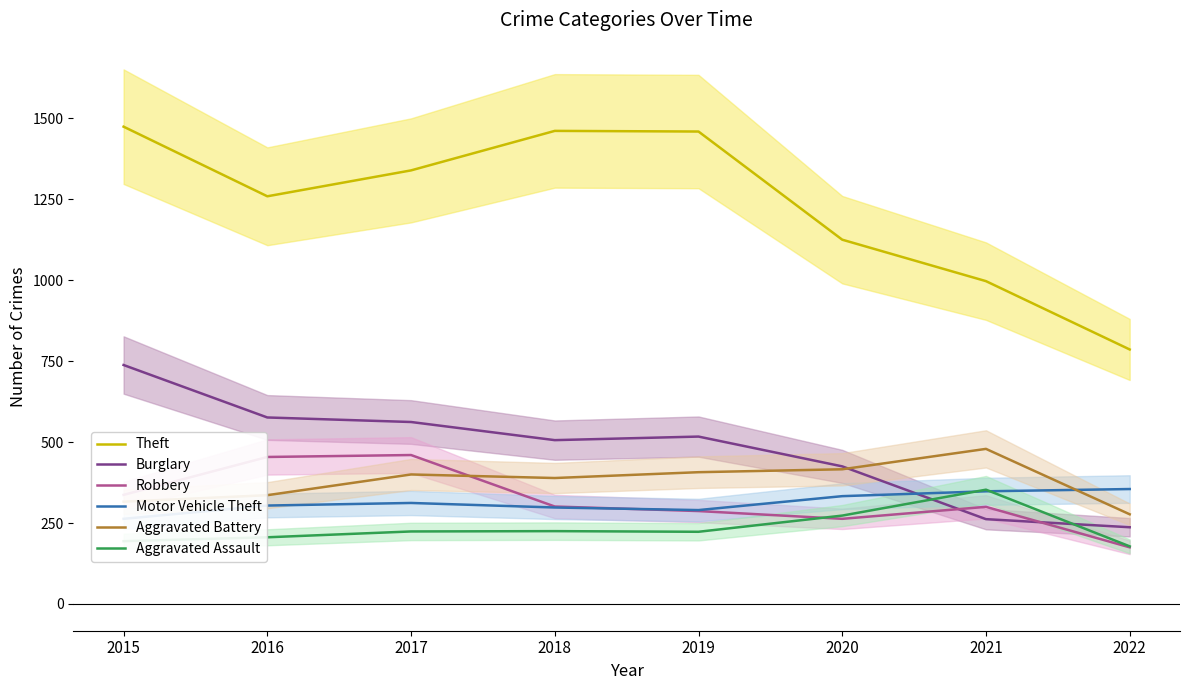

What value does the Aggravated Assault series have at 2015, to the nearest 50?

200